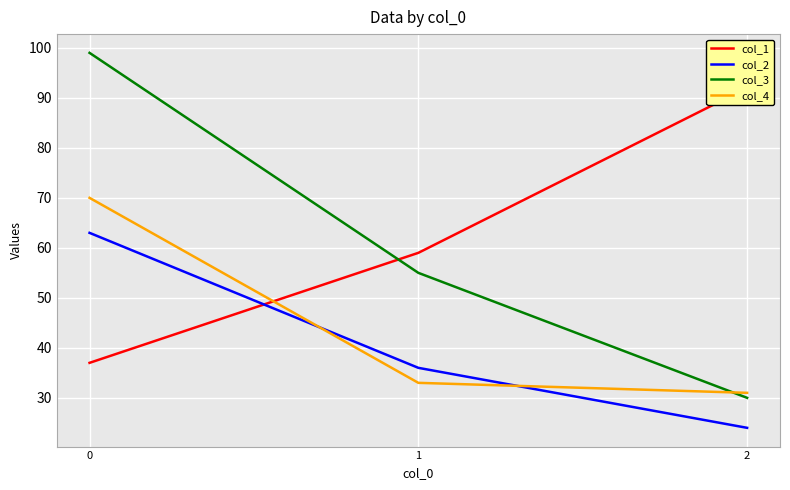

At how many categories does at least one series exceed 95?

1